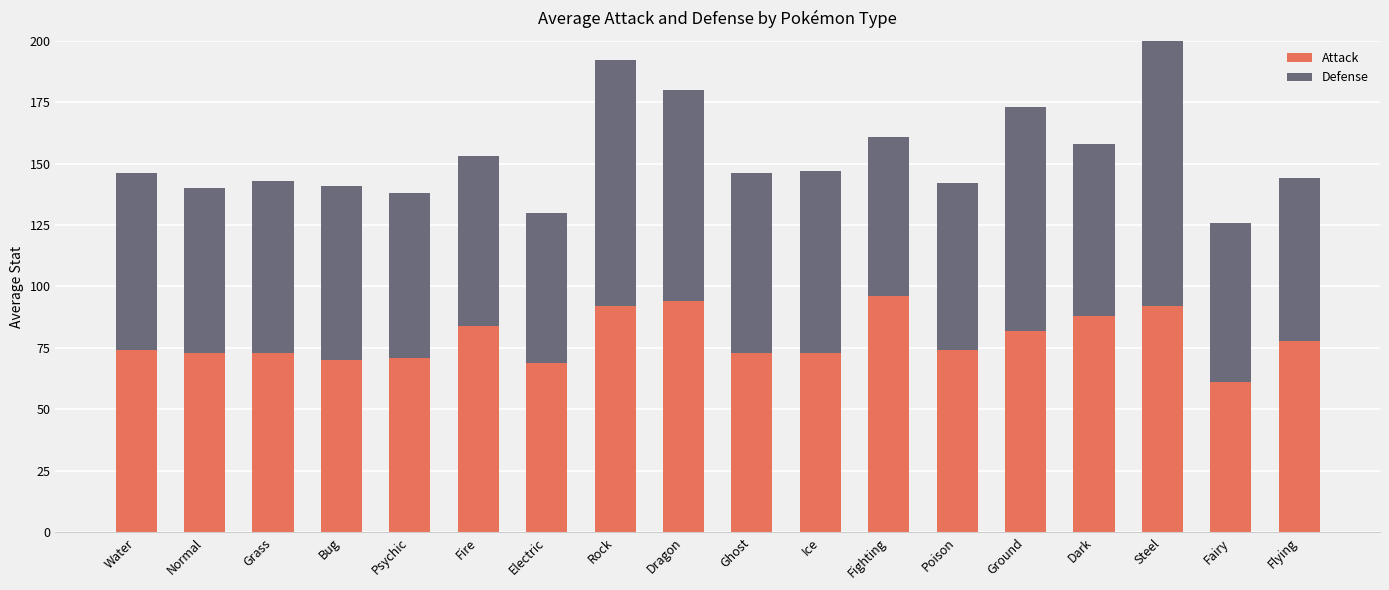

How many bars are there in each group?

2